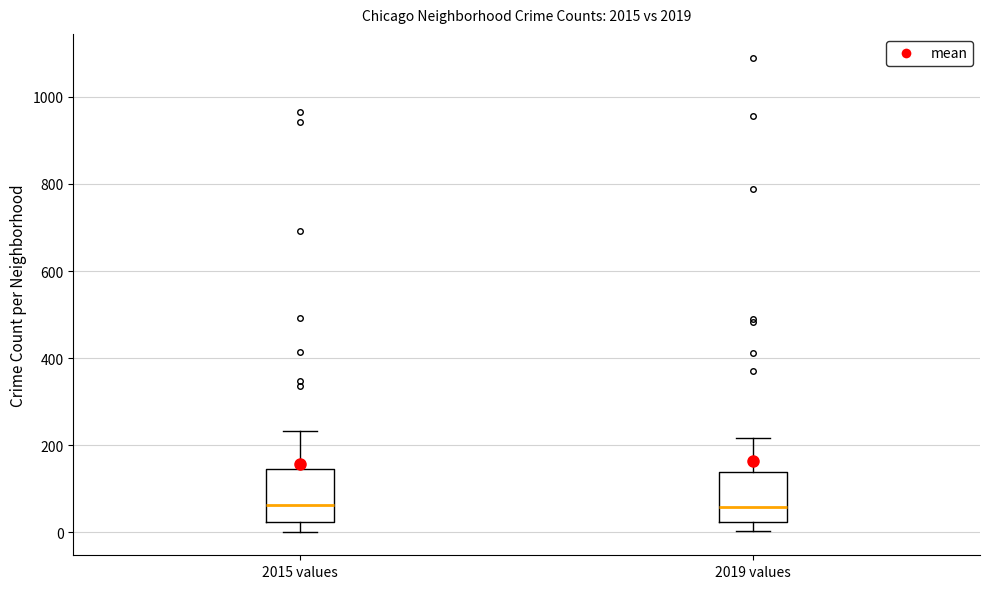

Reading left to right, transcribe this box plot: for each box, give where its median line is, the range the box spans, and where its two whiskers end, as read against the y-axis. The values are not printed on the chart, so give them approximately, as read against the axis.

2015 values: median 60, box 20 to 140, whiskers 0 to 240
2019 values: median 60, box 20 to 140, whiskers 0 to 220